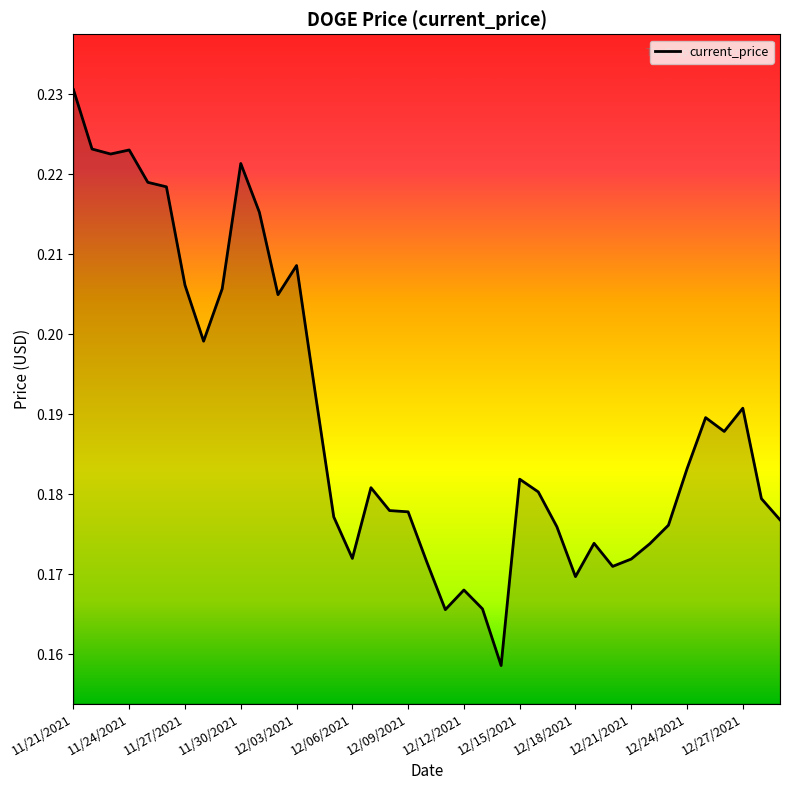

Which label corresponds to the largest value in the chart?

11/21/2021